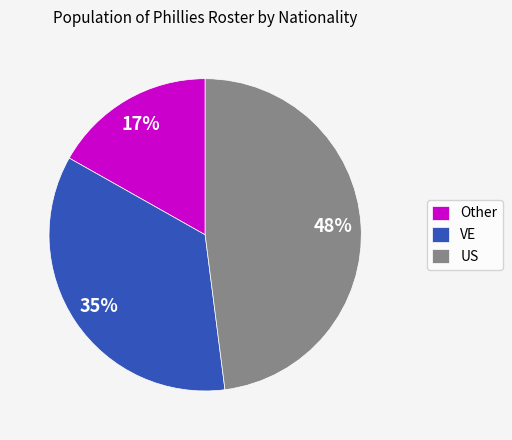

Which has a higher value, VE or Other?

VE